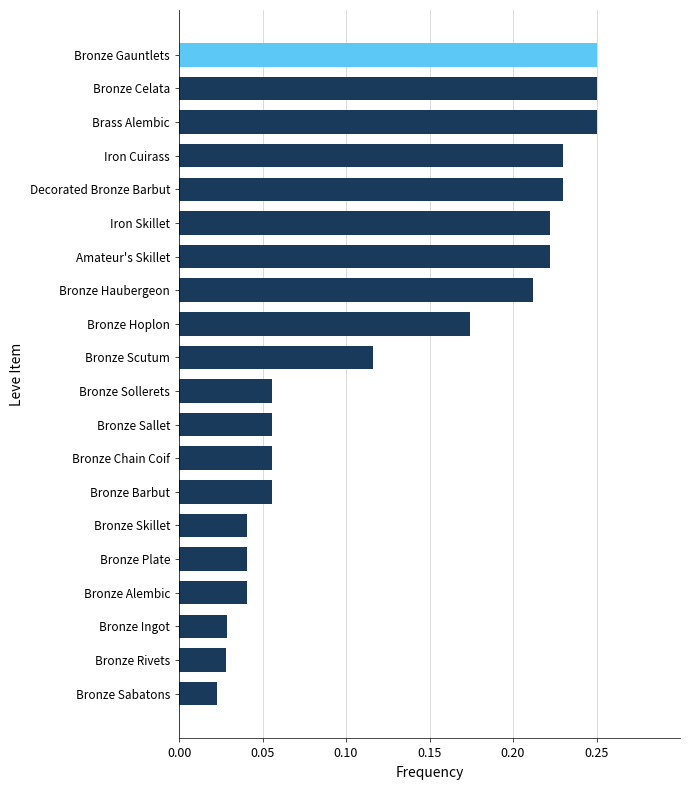

What is the sum of all values?

2.6